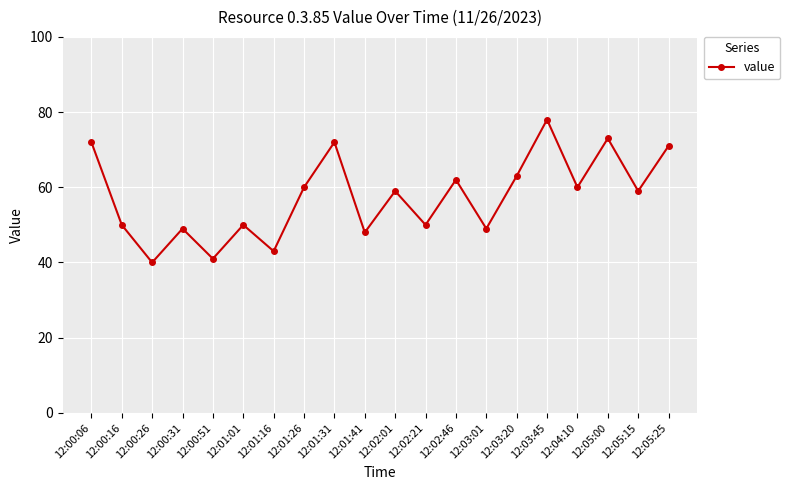

Reading left to right, what are all the values shown in this chart?

72	50	40	49	41	50	43	60	72	48	59	50	62	49	63	78	60	73	59	71